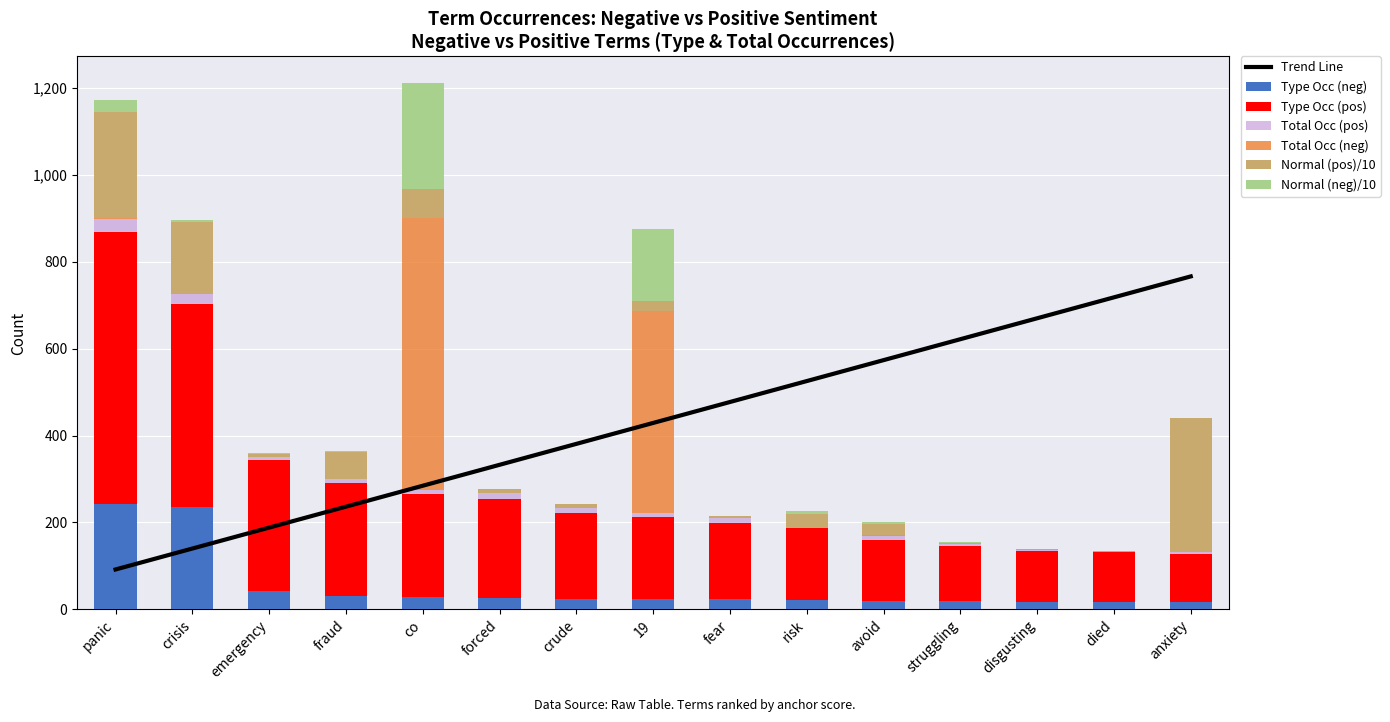

At how many categories does at least one series exceed 286?

4